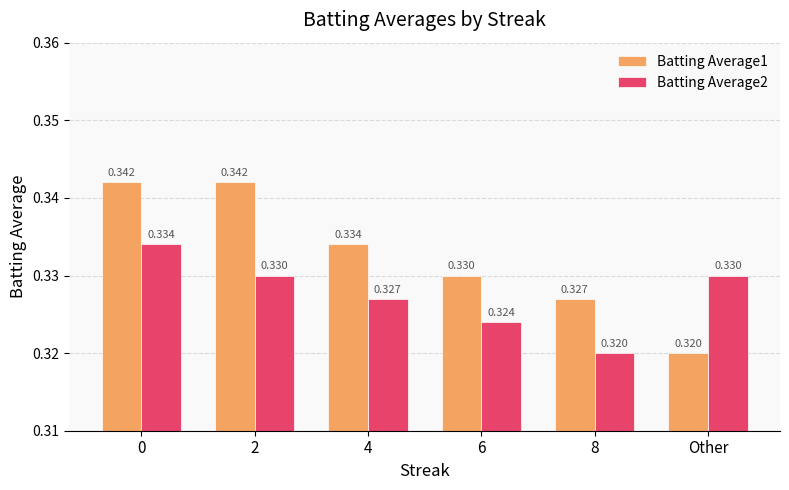

Is the value of Batting Average2 at 2 greater than the value of Batting Average1 at 2?

No